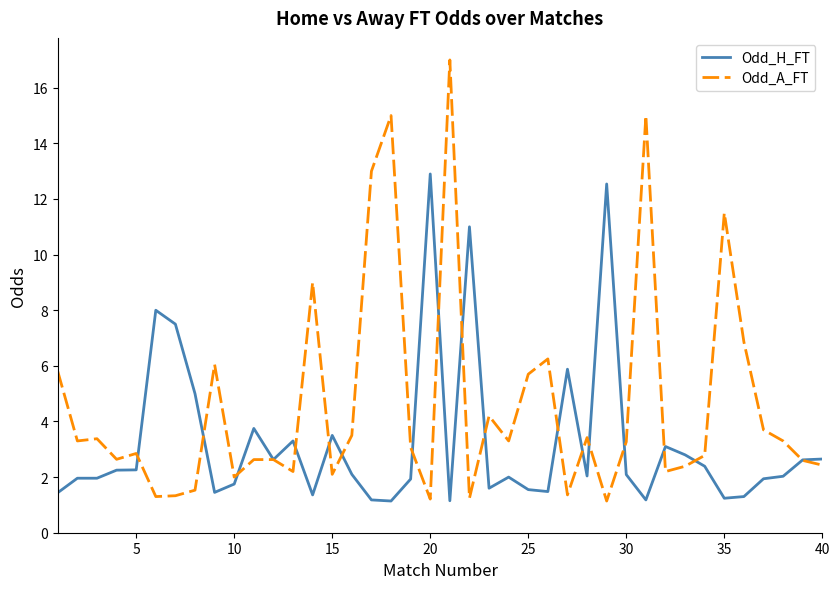

List the series in order of their overall mean, lowest first.

Odd_H_FT, Odd_A_FT